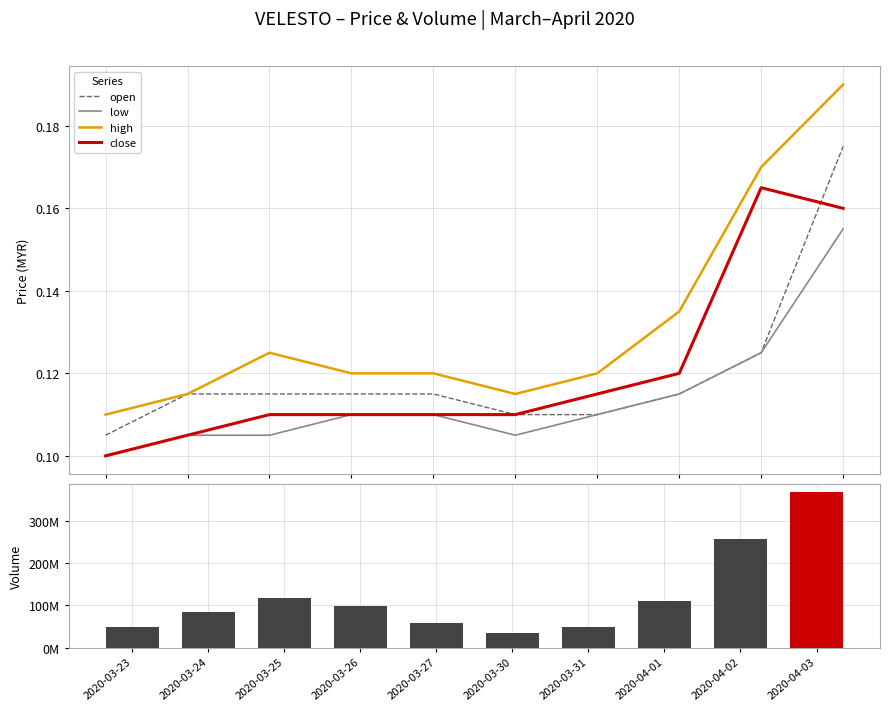

Is it true that vol equals 35573000.0 at 2020-03-30?

True